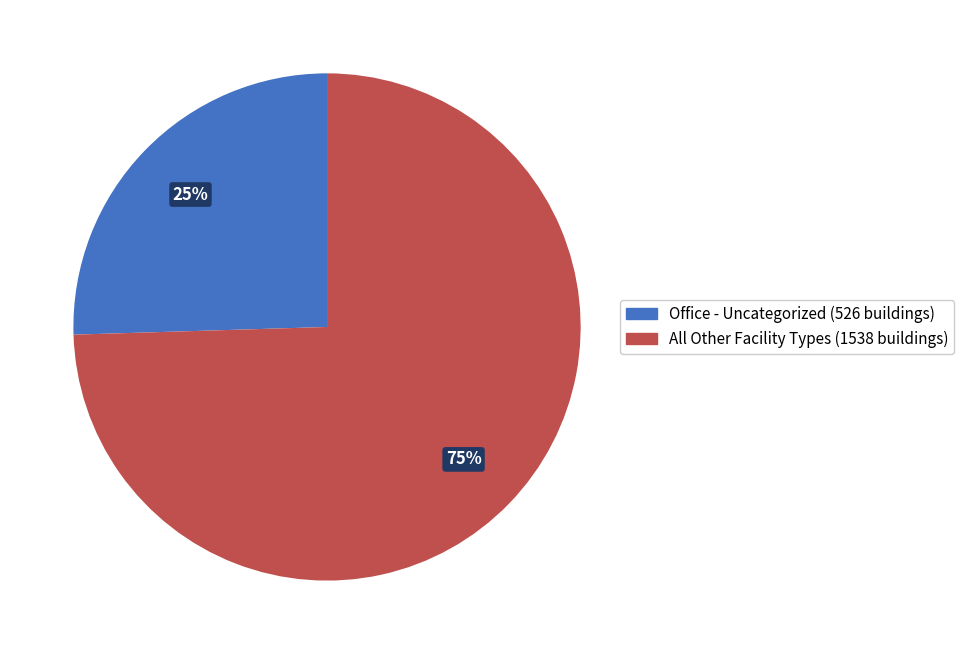

Is there a majority slice in this chart?

Yes